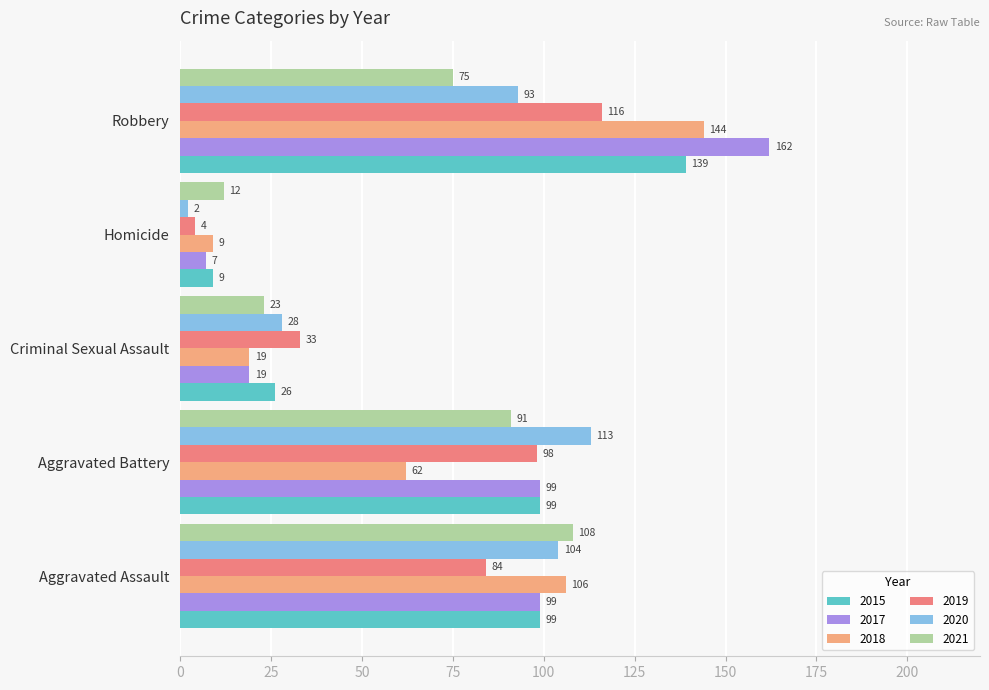

Which label corresponds to the smallest value in the chart?

Homicide